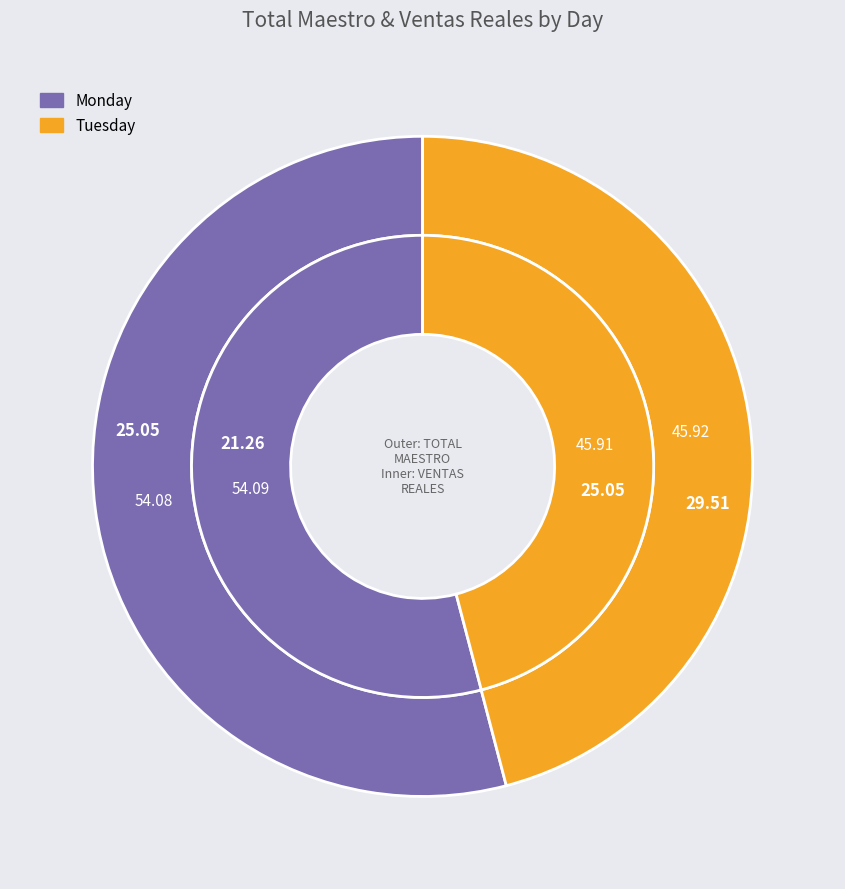

How many segments does this pie chart have?

2